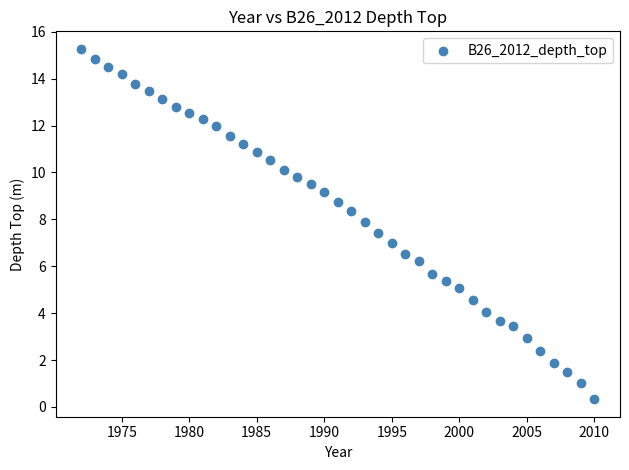

What is the range of Y values (max minus min)?

14.9